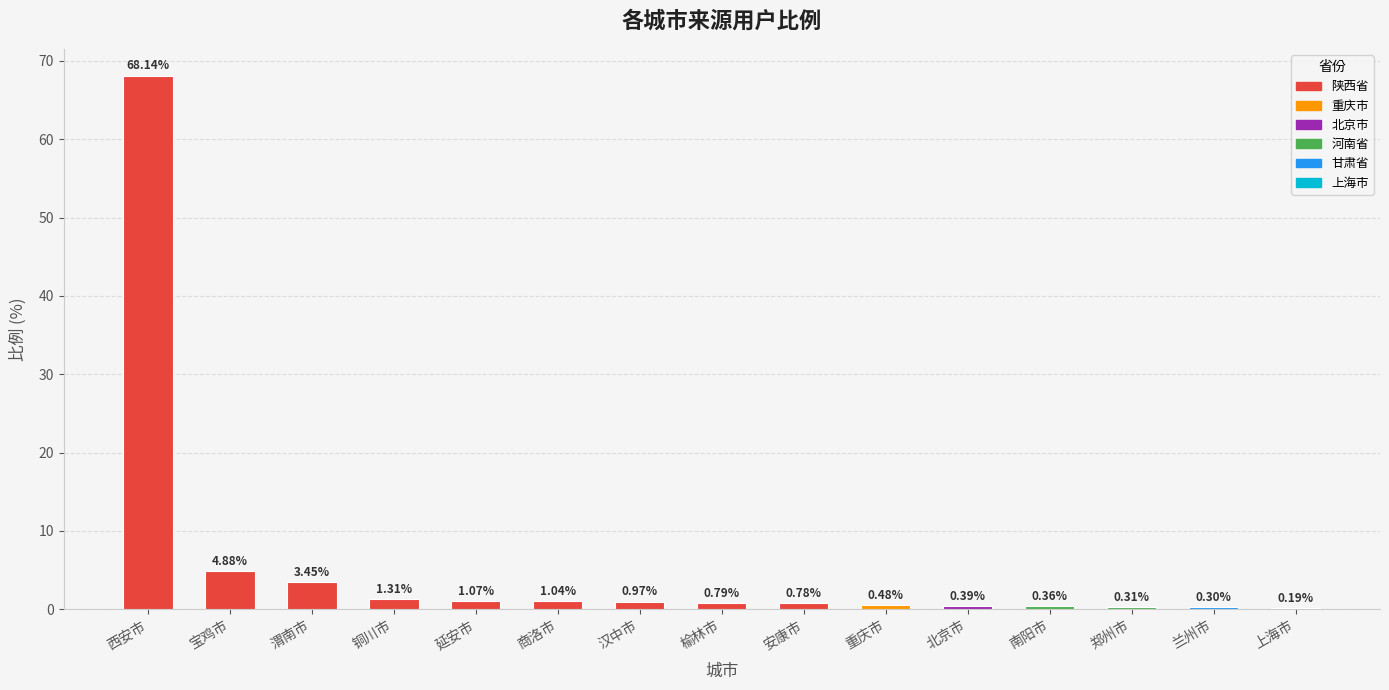

At which label is the value closest to 34?

宝鸡市